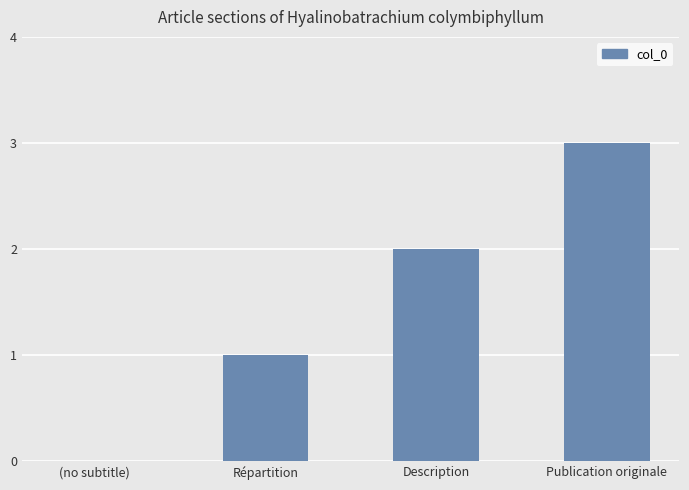

Does the chart contain stacked bars?

No